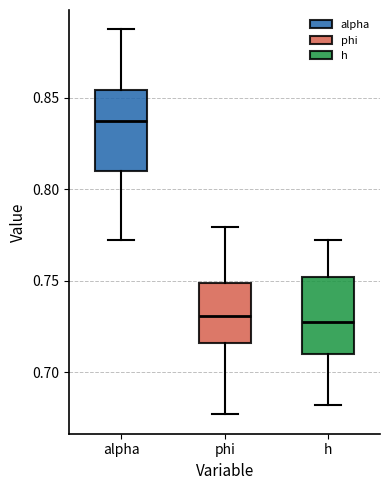

Where is the upper edge of the box for phi on the y-axis? The values are not printed on the chart, so give them approximately, as read against the axis.

0.750